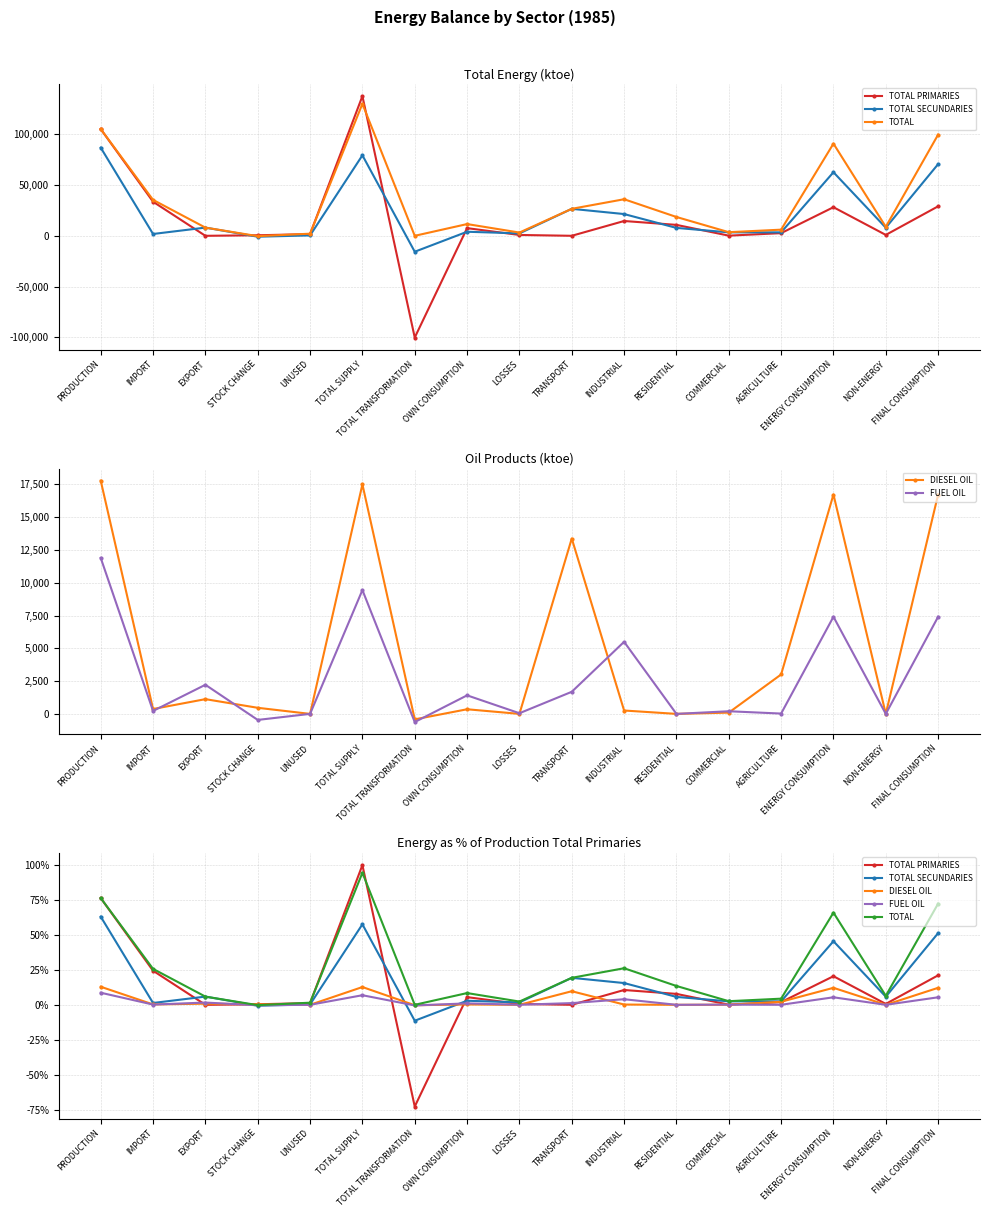

What is the highest value of the DIESEL OIL series?

12.9